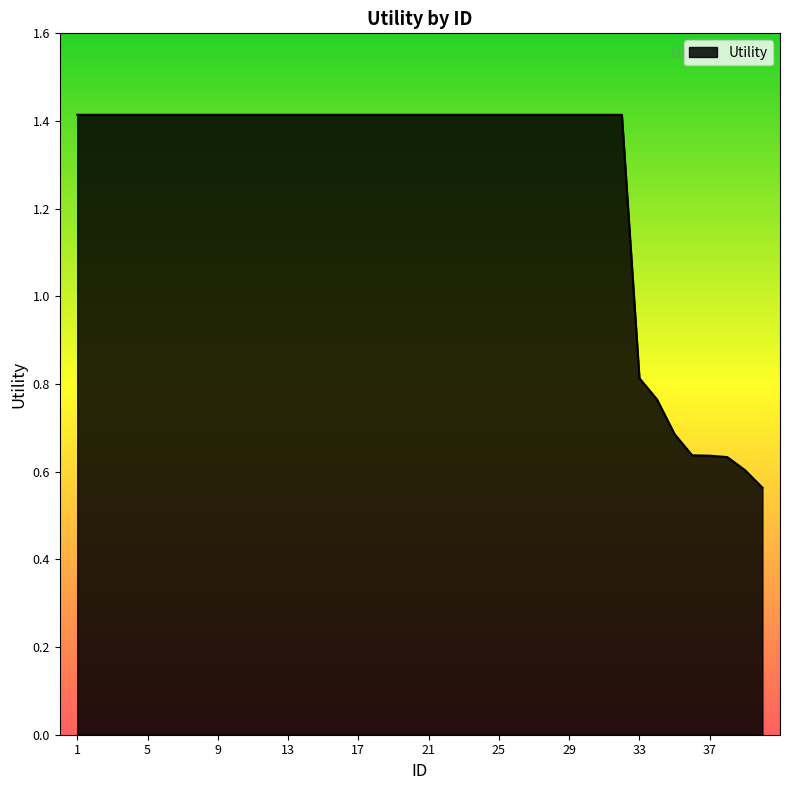

What is the maximum value shown in the chart?

1.4